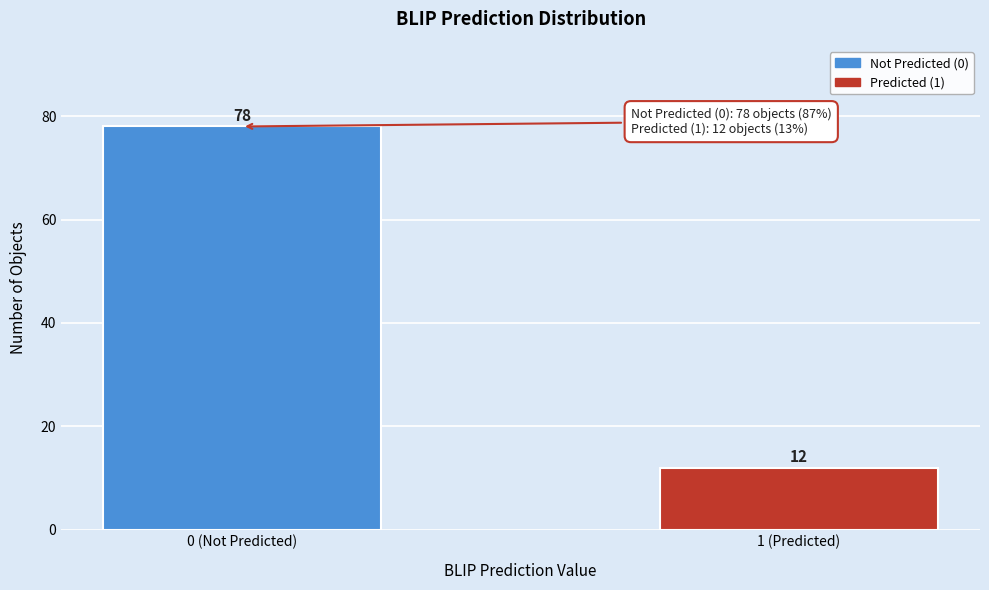

Reading right to left, list all the values displayed in this chart.

12	78